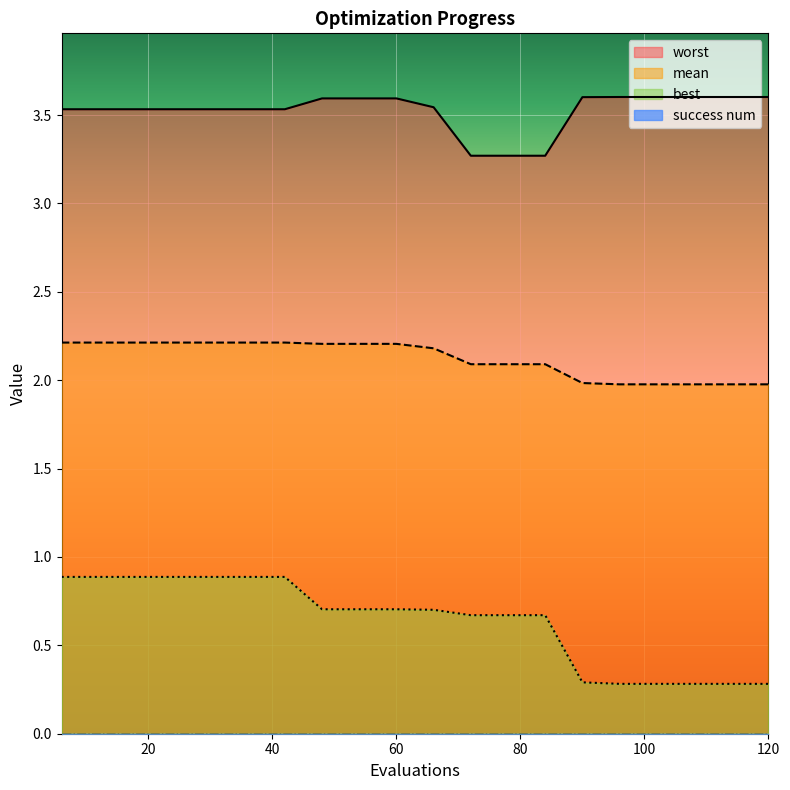

Which series has the largest range (max minus min)?

best